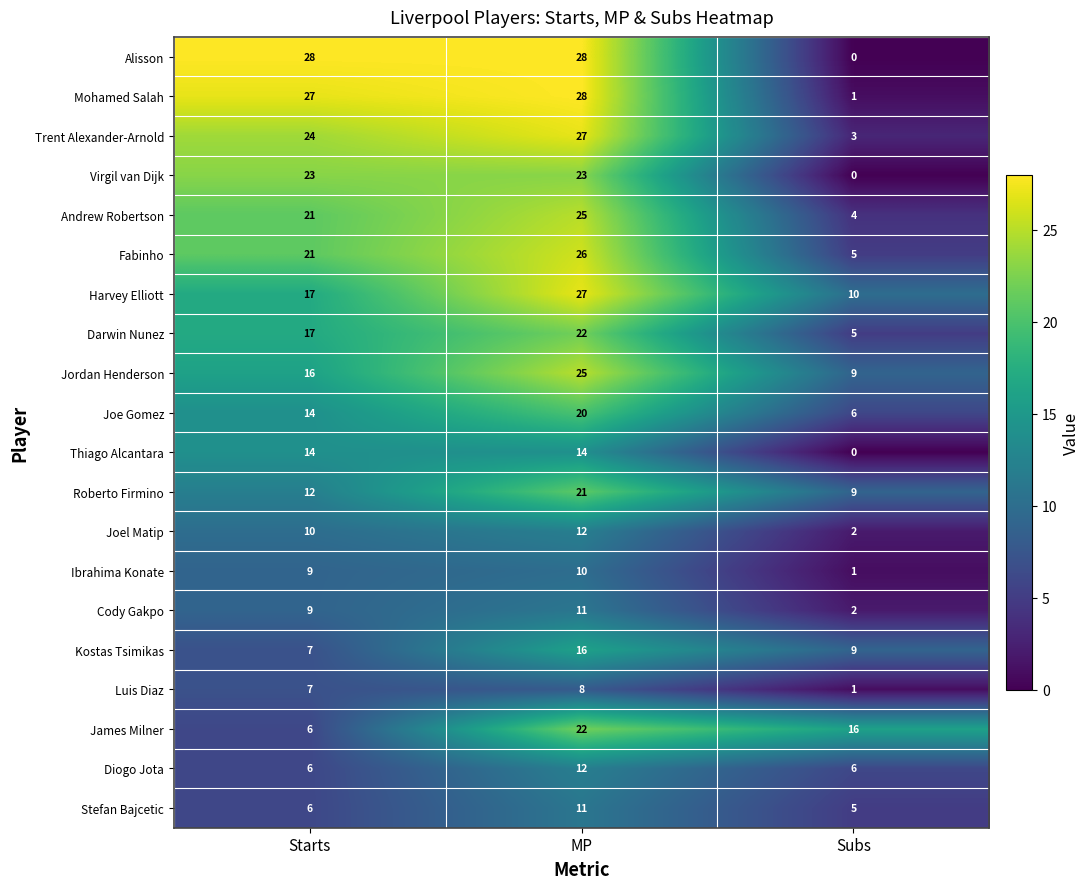

List the labels in order of Luis Diaz value, largest first.

MP, Starts, Subs